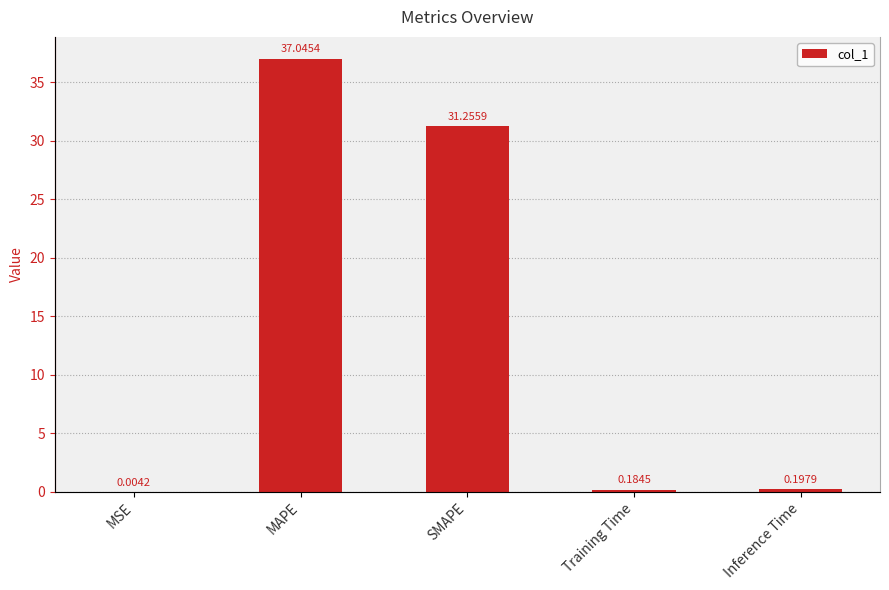

What is the label of the 2nd bar from the right?

Training Time